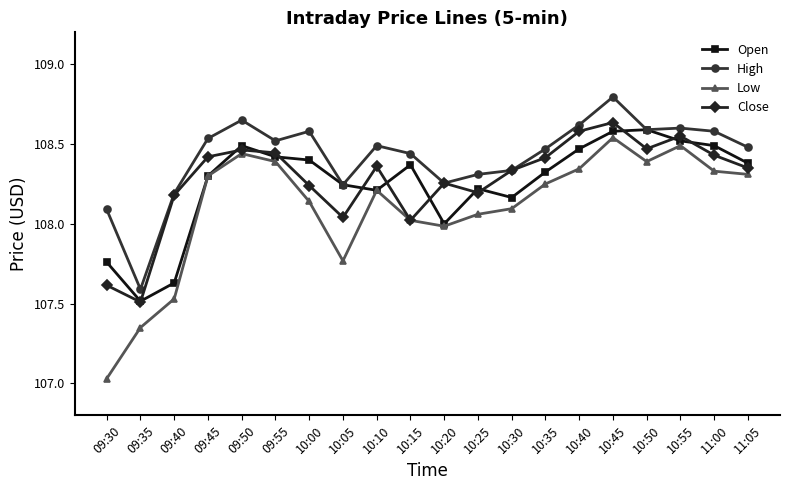

What is the greatest value displayed?

108.8